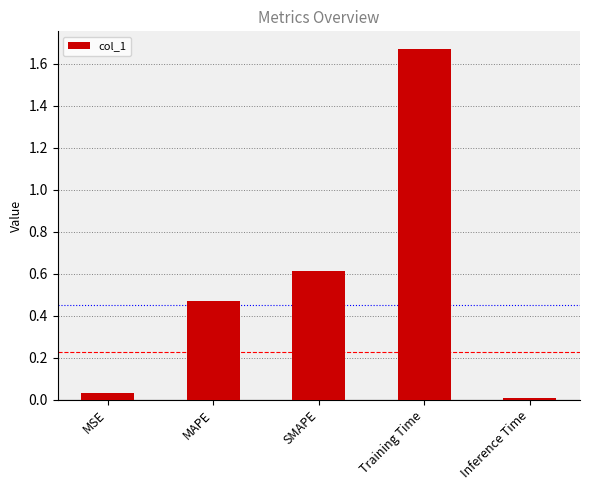

List the labels in order of value, smallest first.

Inference Time, MSE, MAPE, SMAPE, Training Time